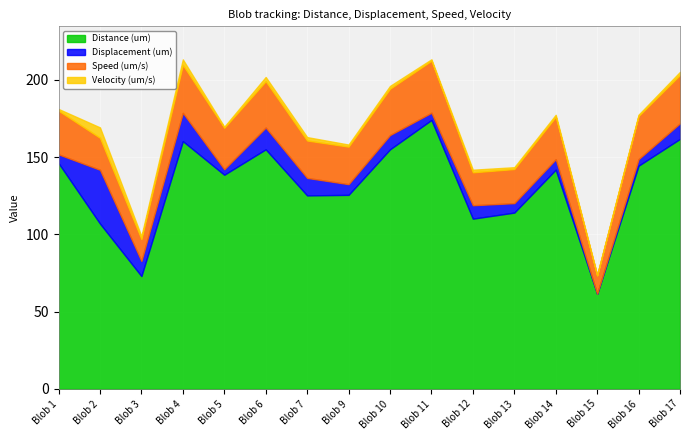

Which series has the largest total across all categories?

Distance (um)